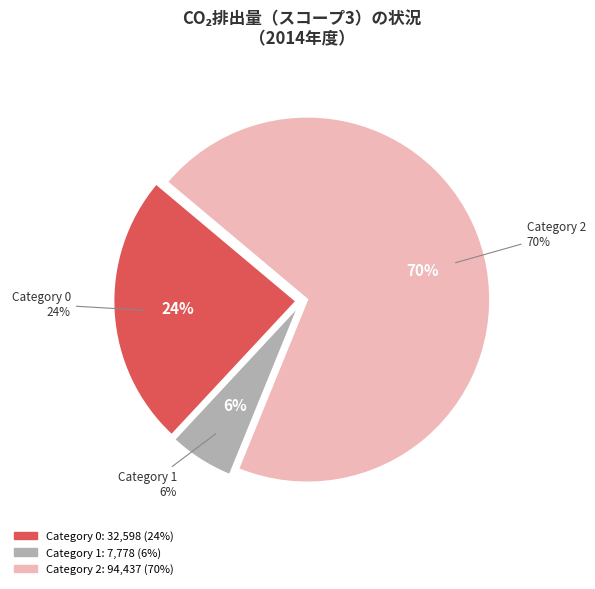

What percentage is the 1 slice, to the nearest percent?

6%